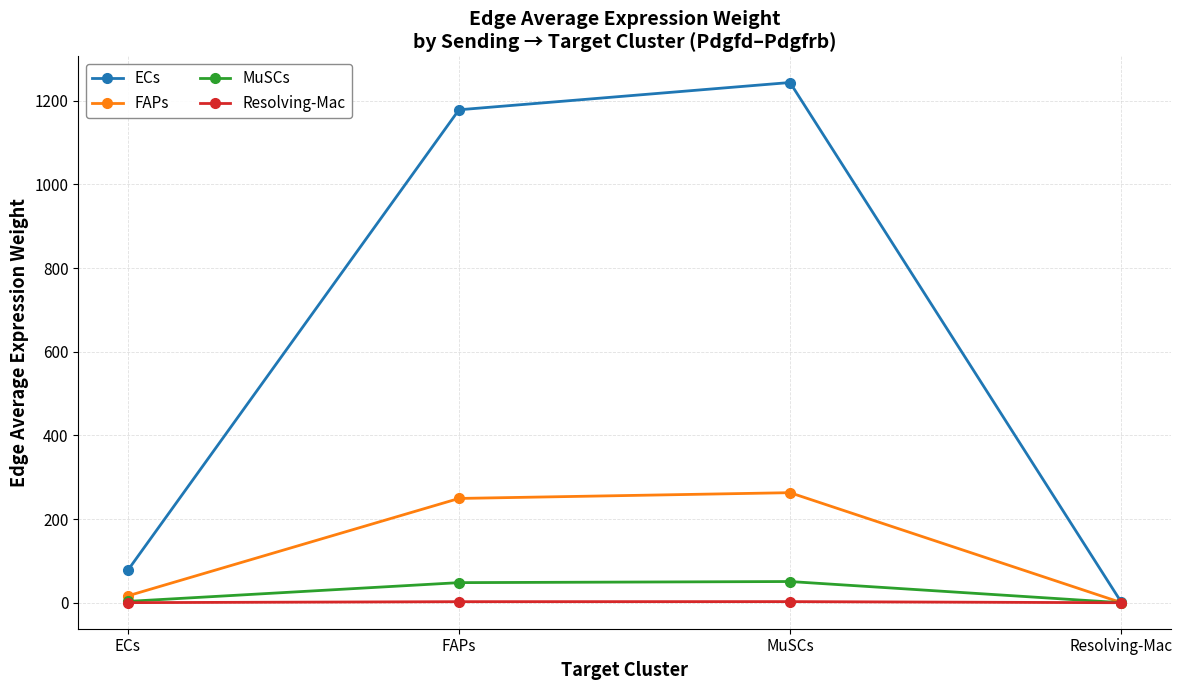

Which label corresponds to the largest value in the chart?

MuSCs